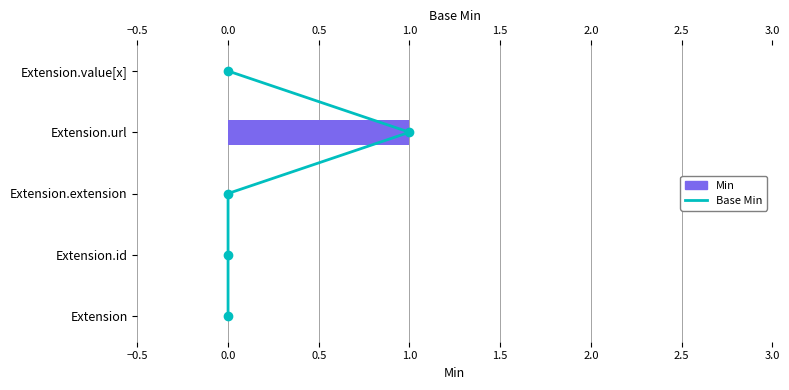

The Min series shows 0 at Extension. True or false?

True